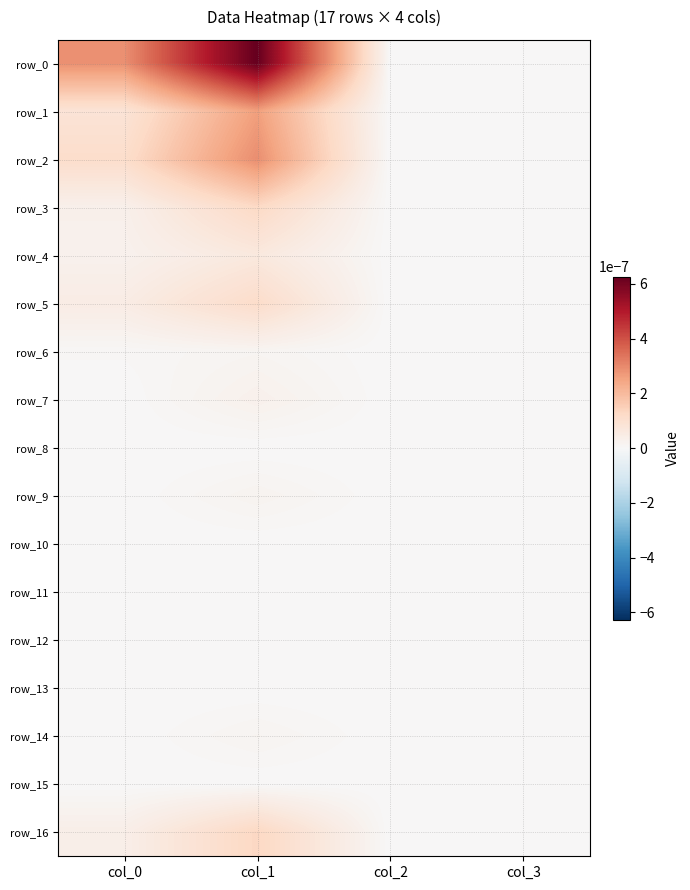

At how many categories does at least one series exceed 0?

2